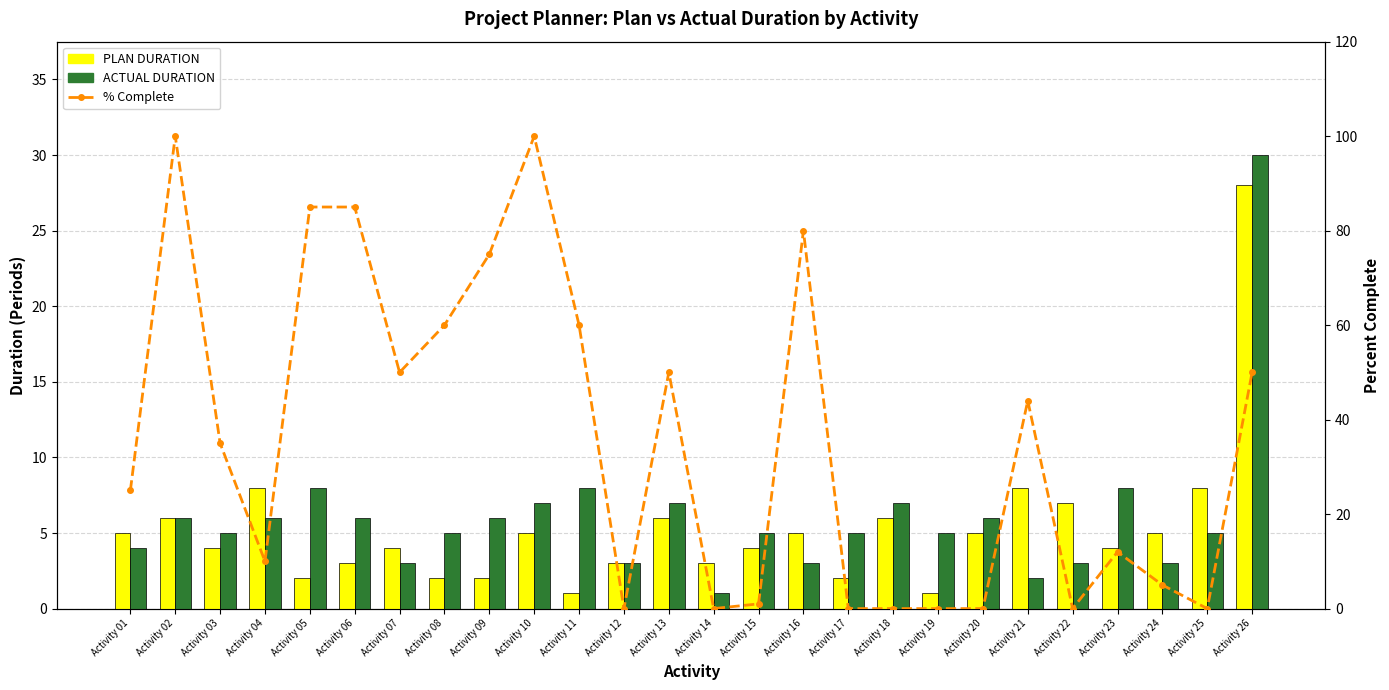

The PLAN DURATION series shows 4 at Activity 14. True or false?

False